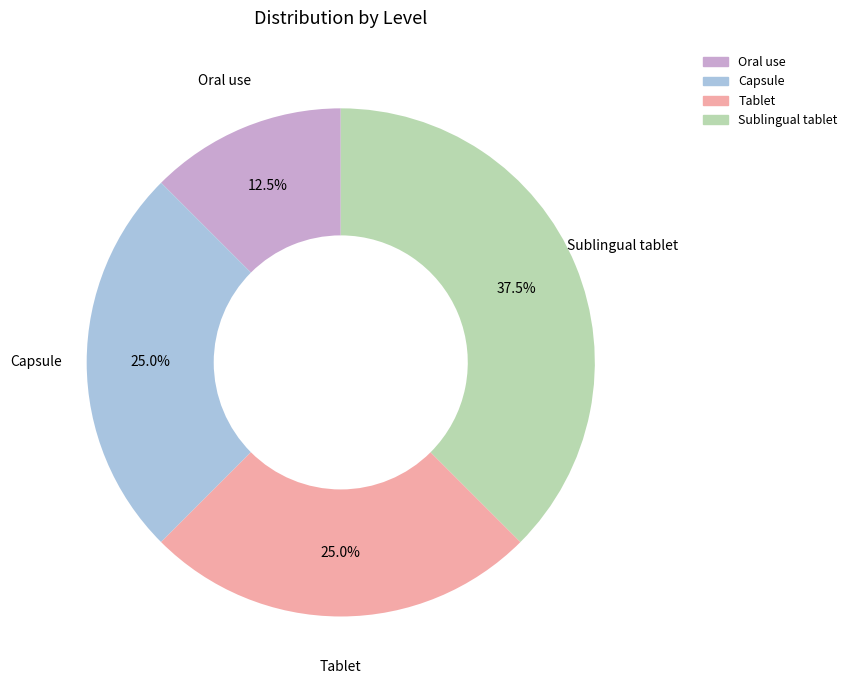

Which slice is the smallest?

Oral use